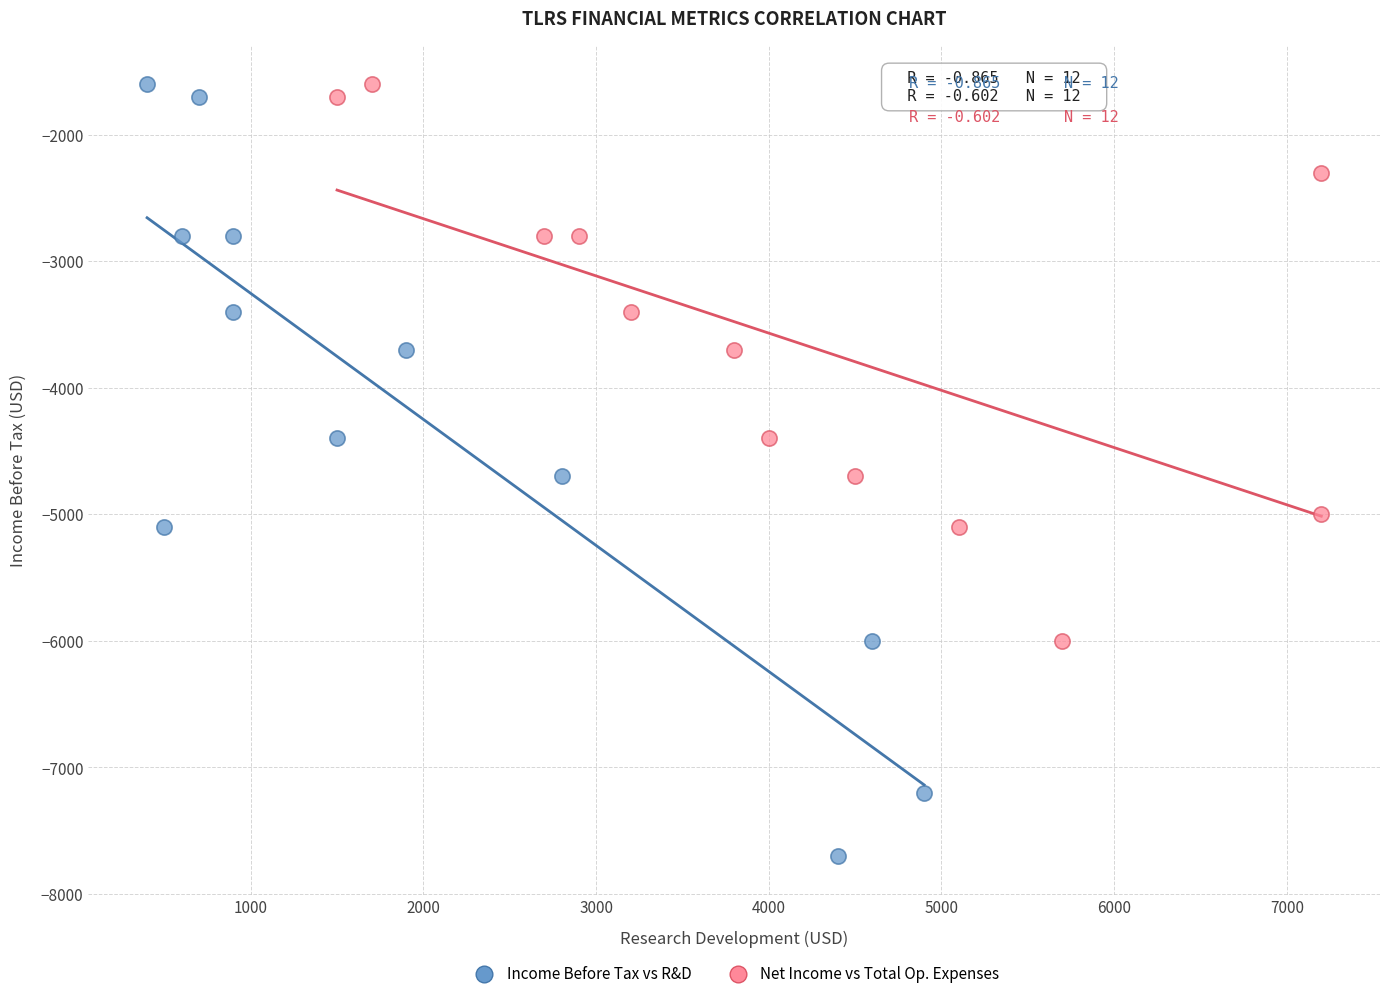

What are all the series names shown in the legend?

Income Before Tax vs R&D, Net Income vs Total Op. Expenses